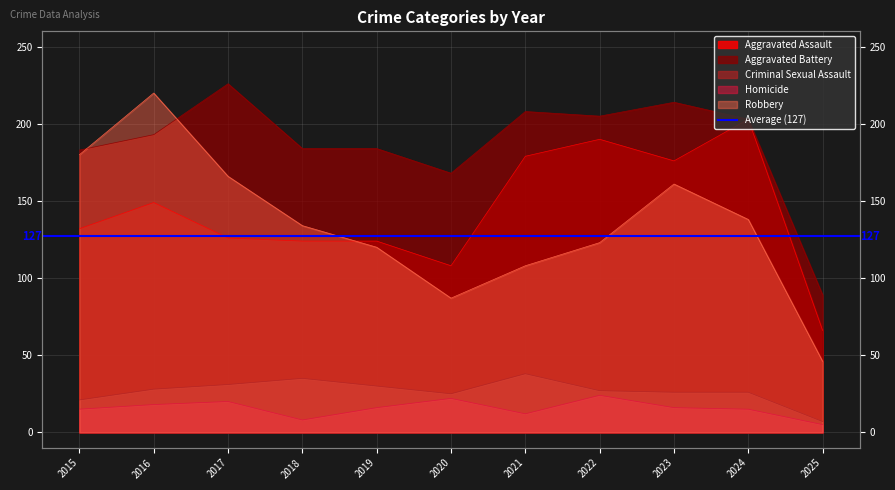

At how many categories does at least one series exceed 105?

10